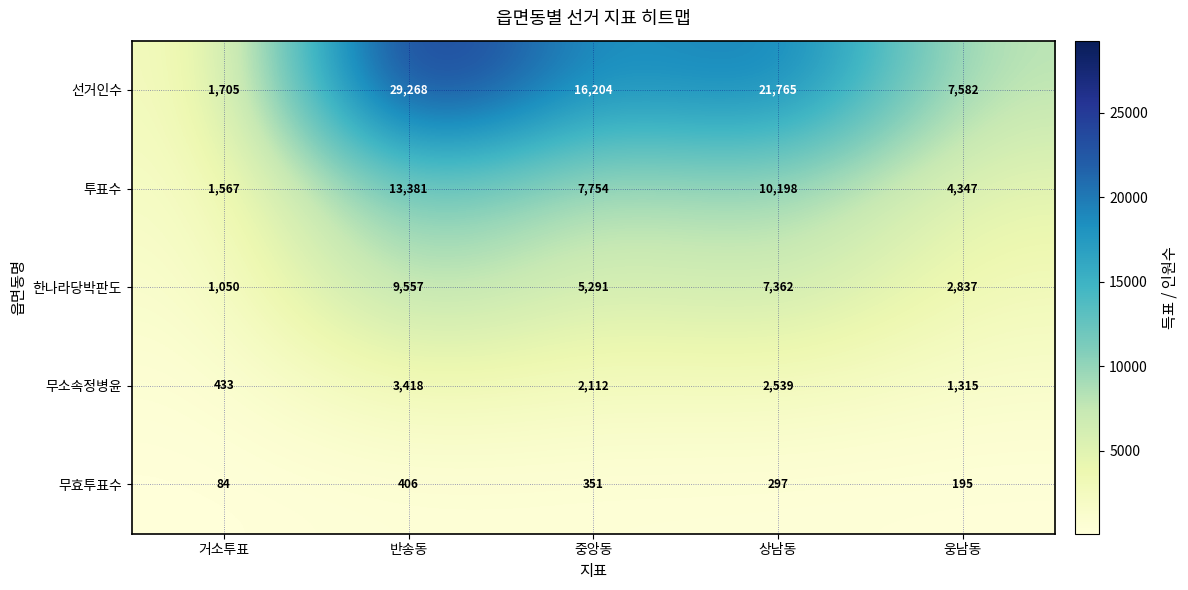

At which label is 투표수 closest to 7474?

중앙동